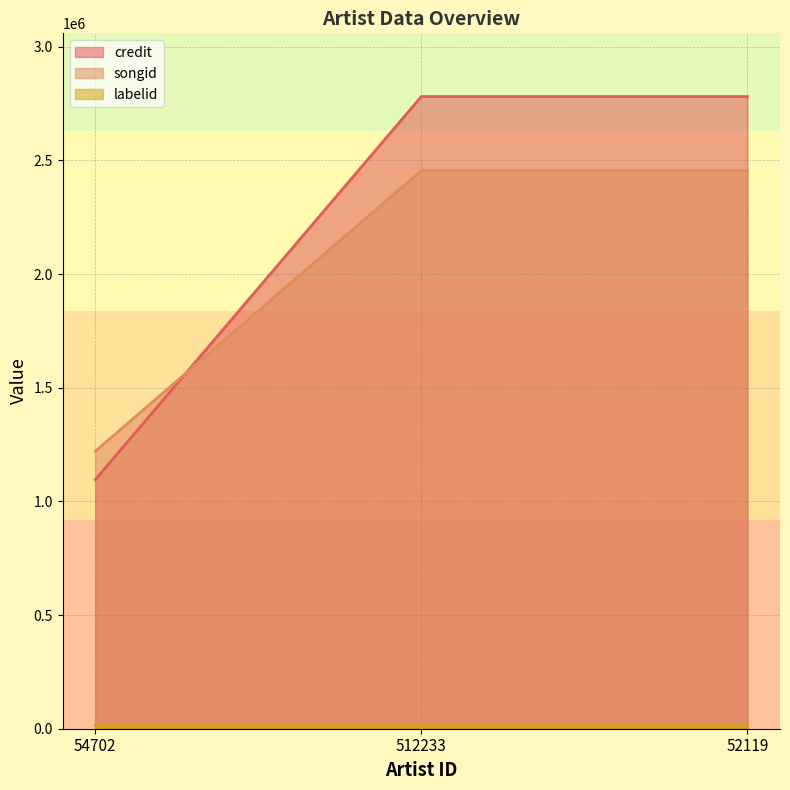

What is the lowest value of the credit series?

1095485